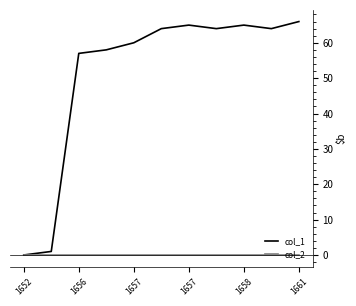

Rank the series by their average value, from highest to lowest.

col_1, col_2